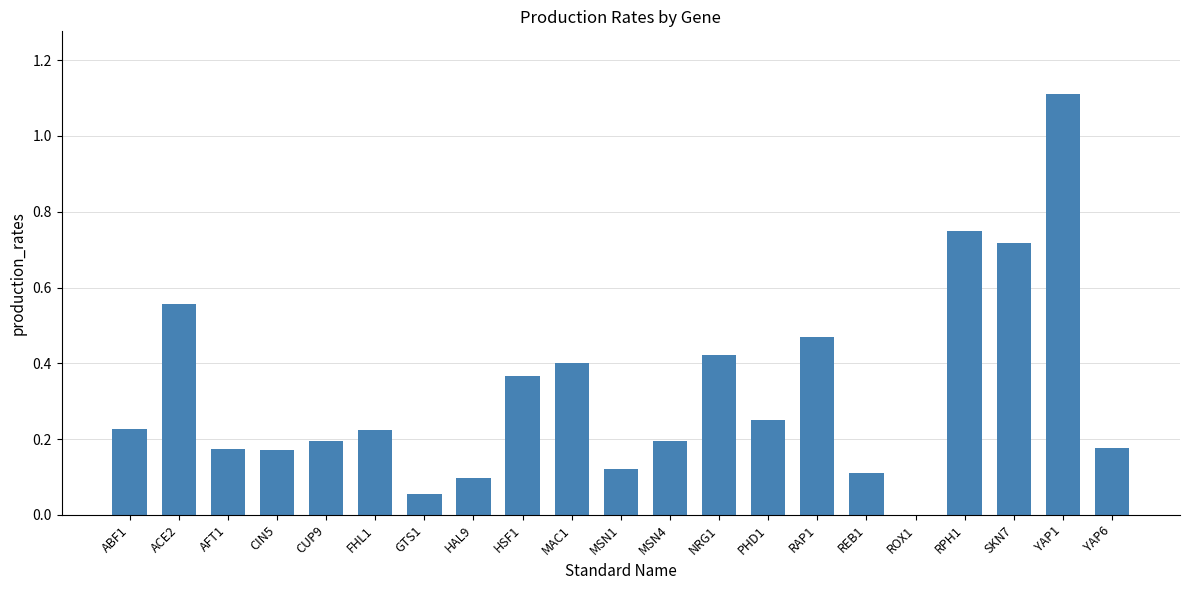

How many categories are shown in the chart?

21